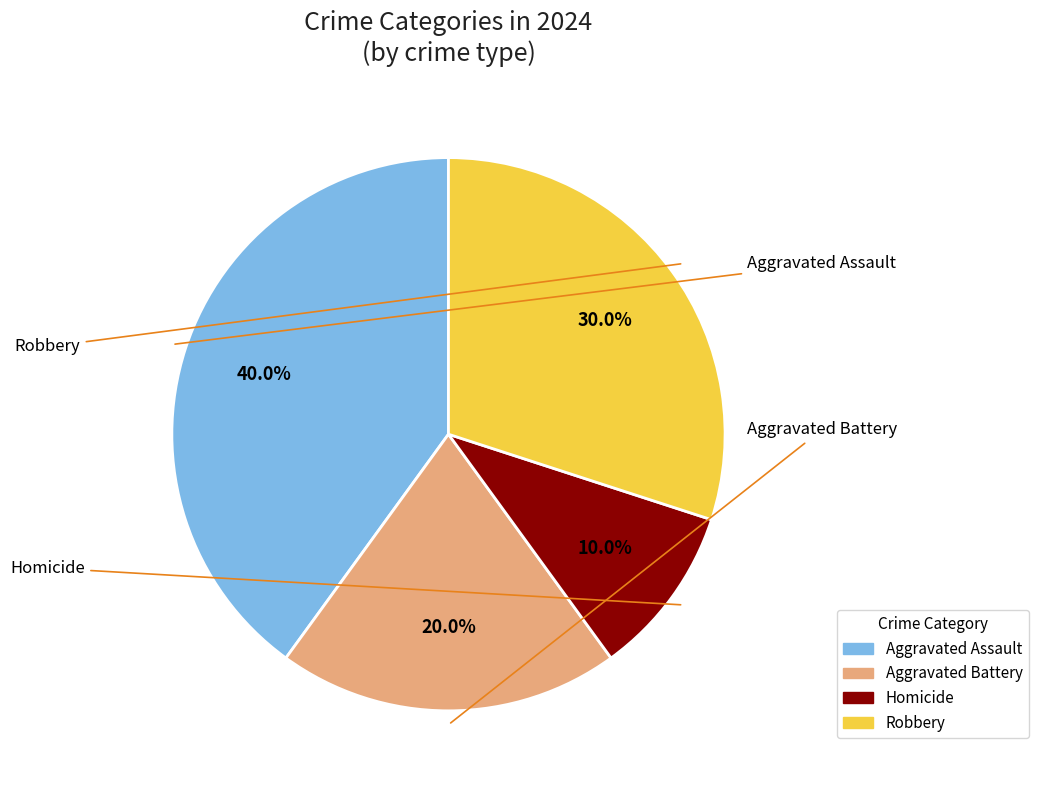

Count the number of slices in the pie.

4